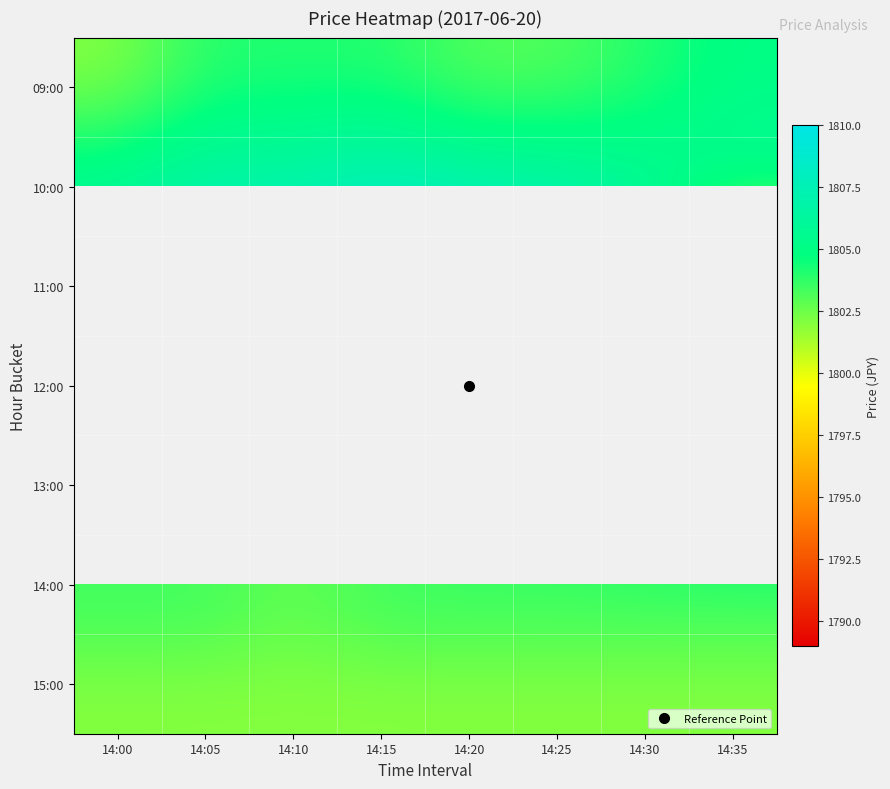

Rank the series at 14:00 from highest to lowest value.

10:00, 11:00, 09:00, 12:00, 14:00, 13:00, 15:00